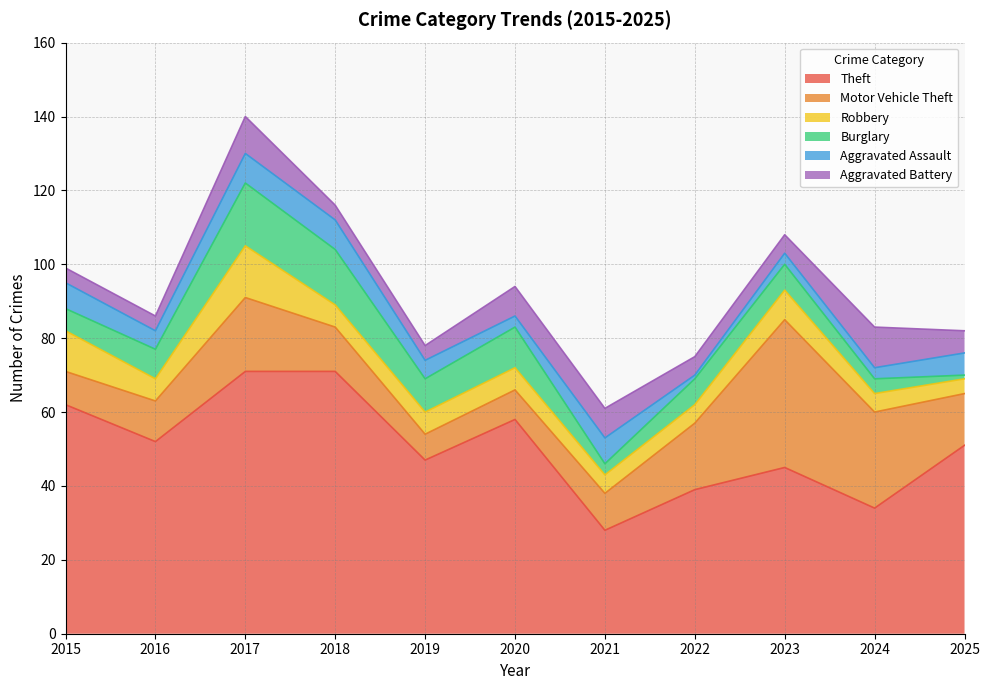

Which category has the lowest value in the Theft series?

2021